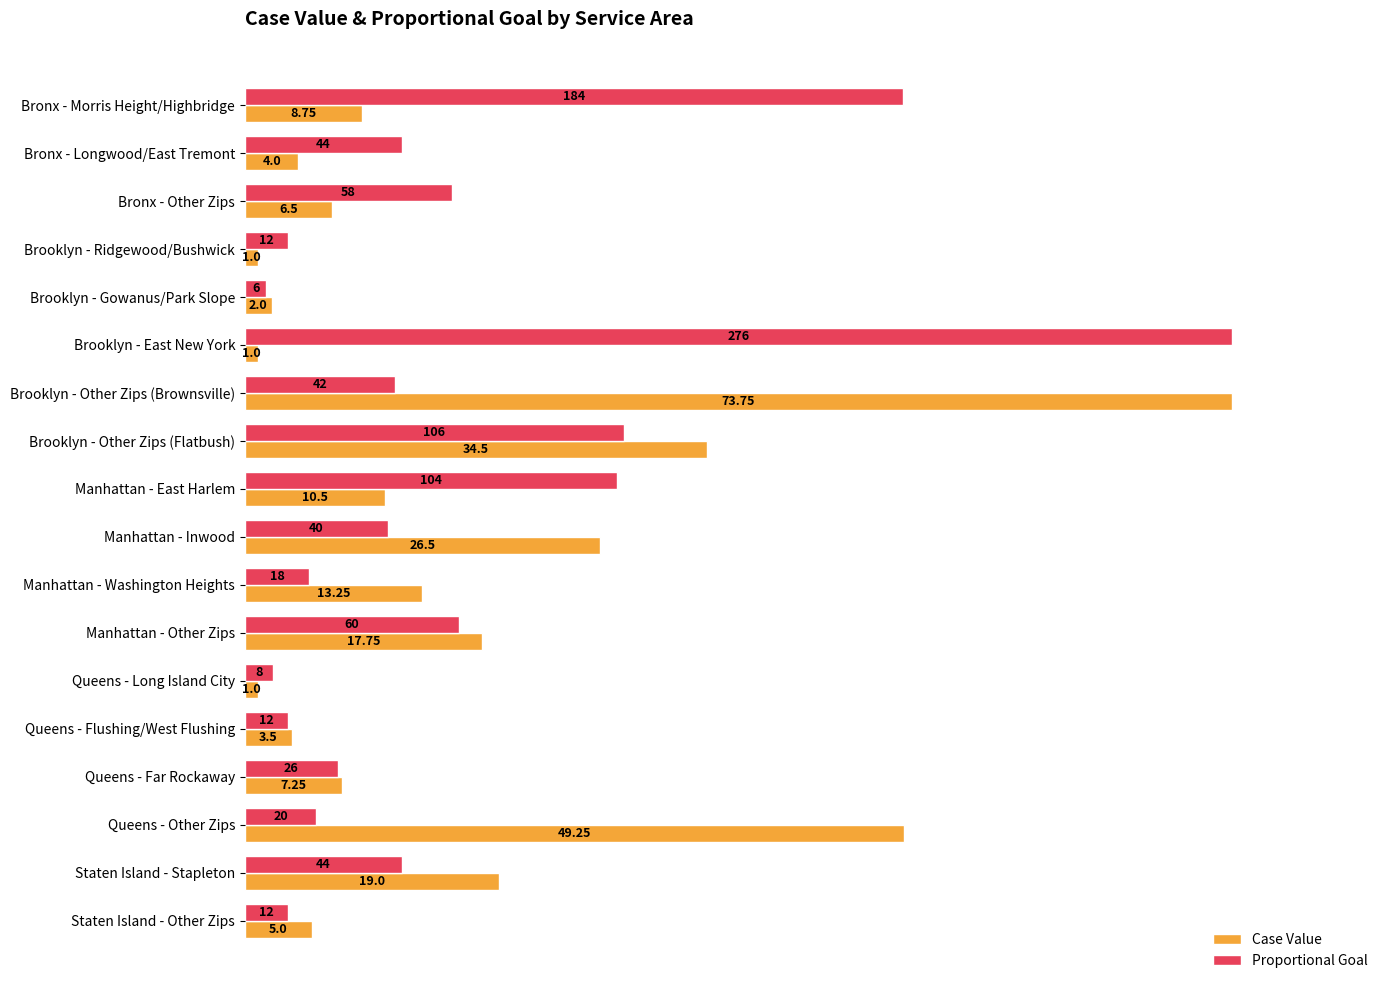

What are all the series names shown in the legend?

Case Value, Proportional Goal